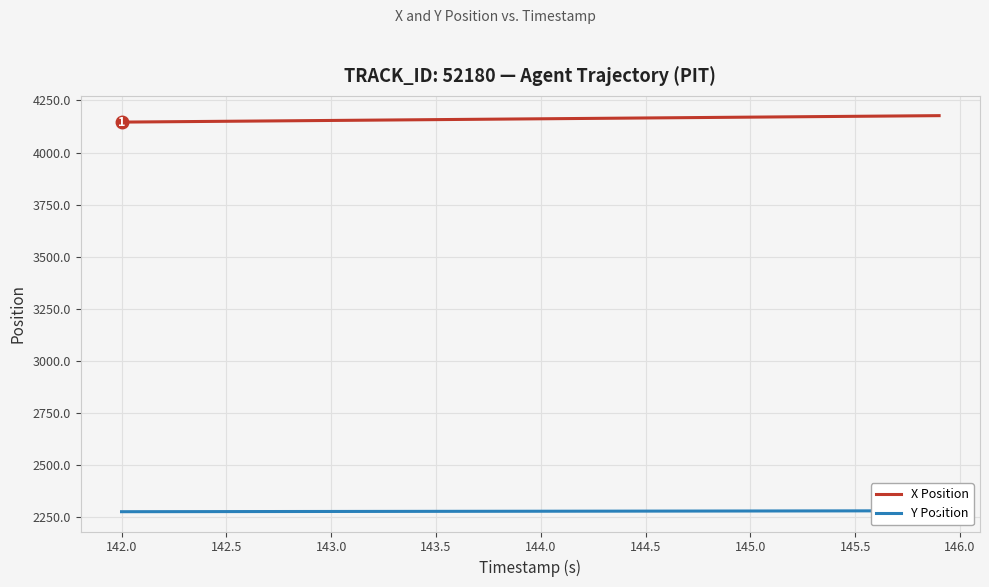

What is the value of the Y Position point at the 14th from the left?

2276.2